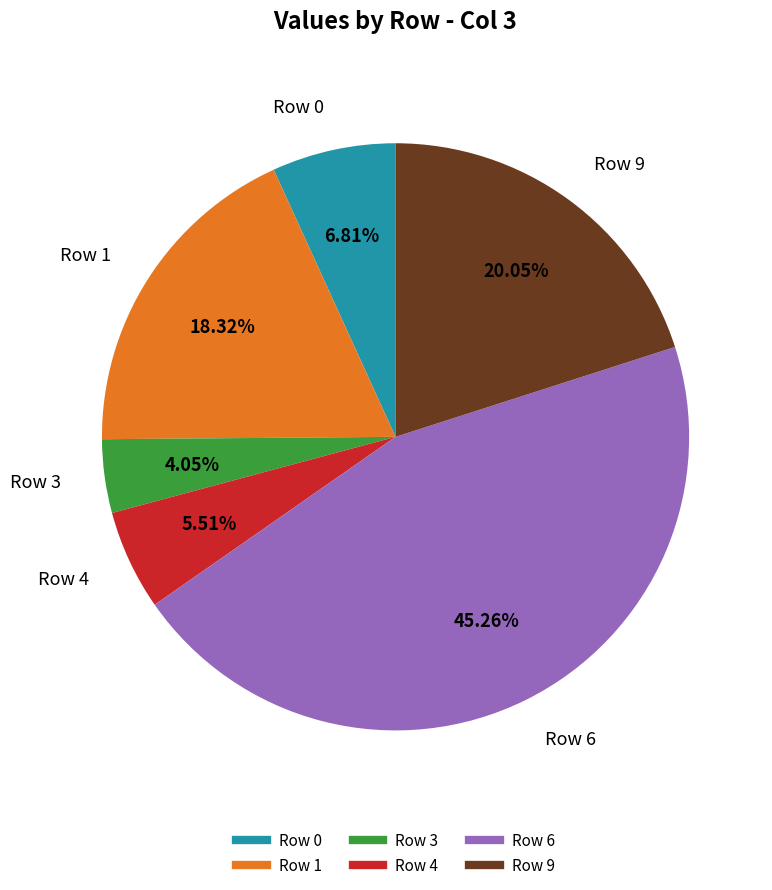

To the nearest percent, what is the difference between the Row 1 and Row 3 slice percentages?

14%